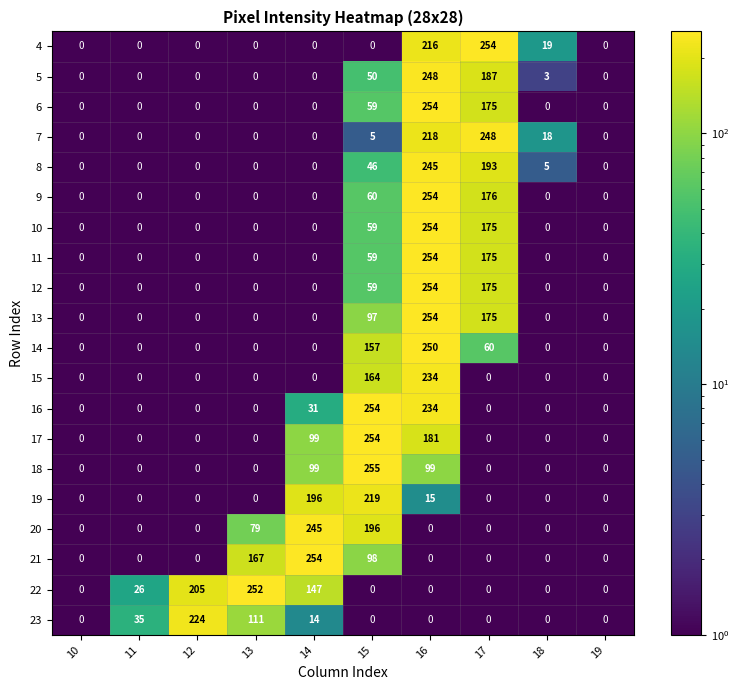

The value of 16 at 10 is 0. True or false?

True